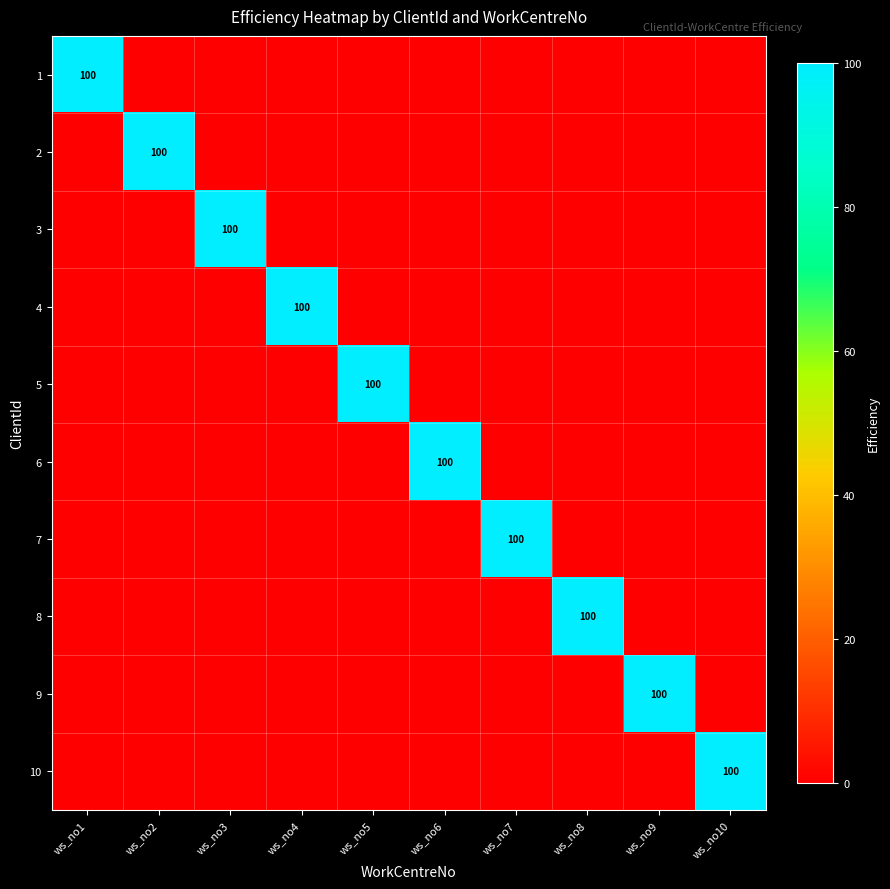

How many categories are shown in the chart?

10